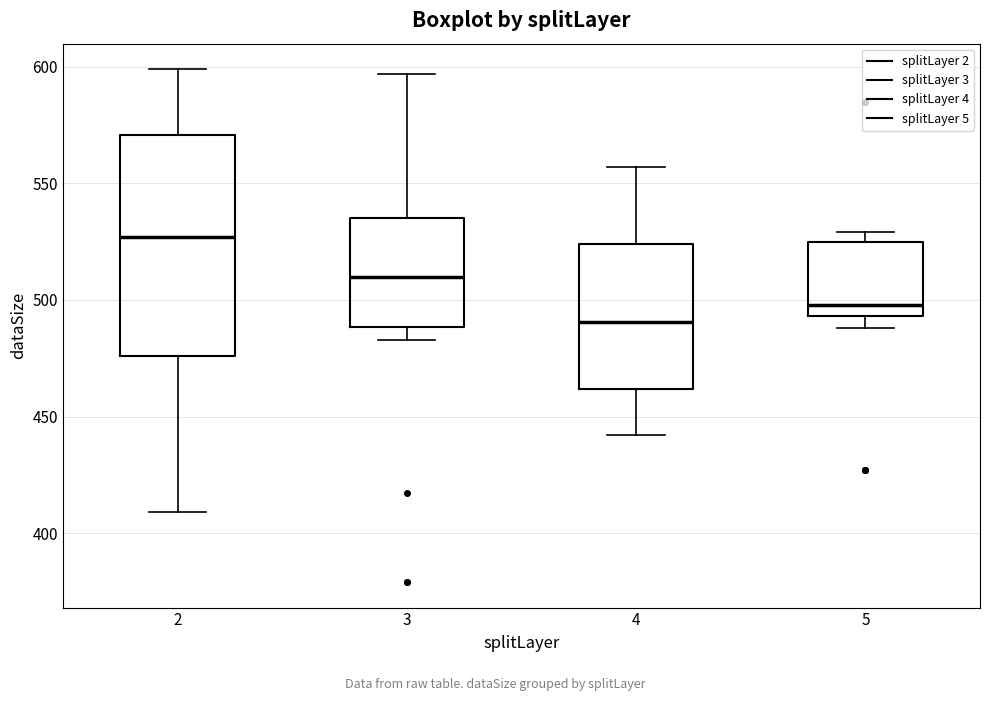

Comparing the boxes themselves (not the whiskers), which one is the tallest?

2